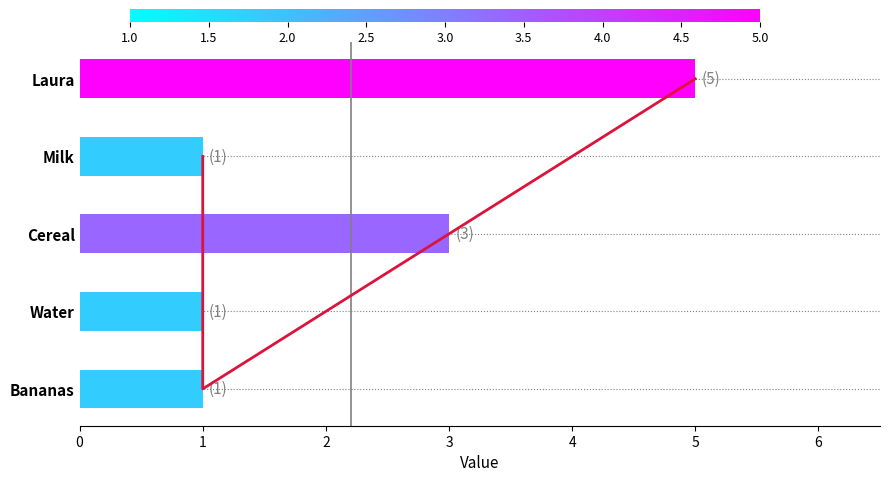

List the labels in order of value, largest first.

Laura, Cereal, Milk, Water, Bananas